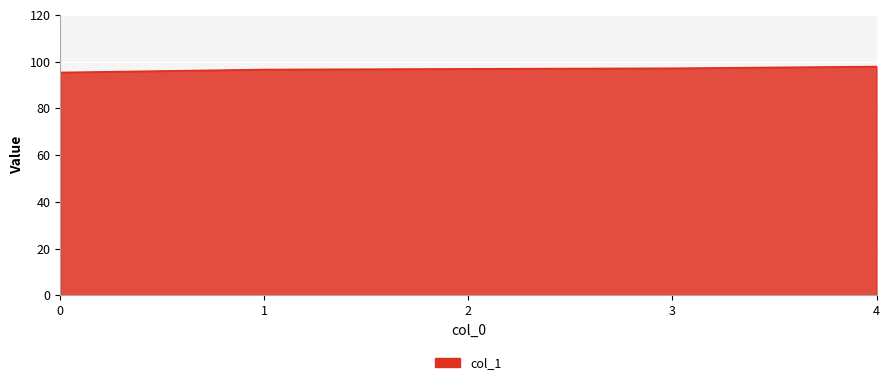

What is the difference between the maximum and minimum values?

2.5